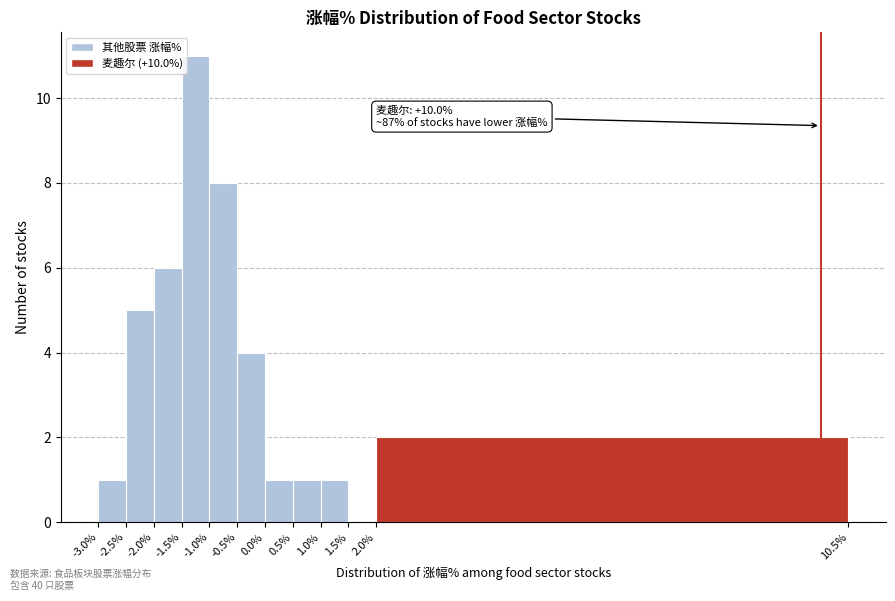

Over which range of the x-axis is the bar tallest?

-1.5% to -1.0%